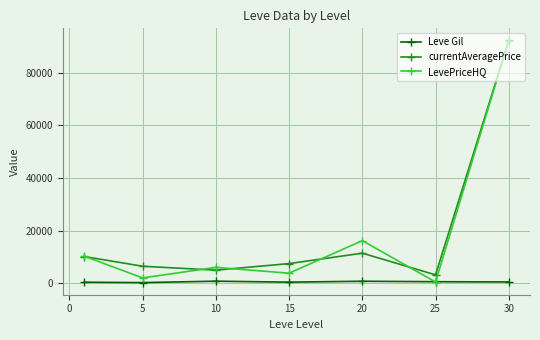

True or false: Leve Gil and currentAveragePrice intersect in this chart.

False